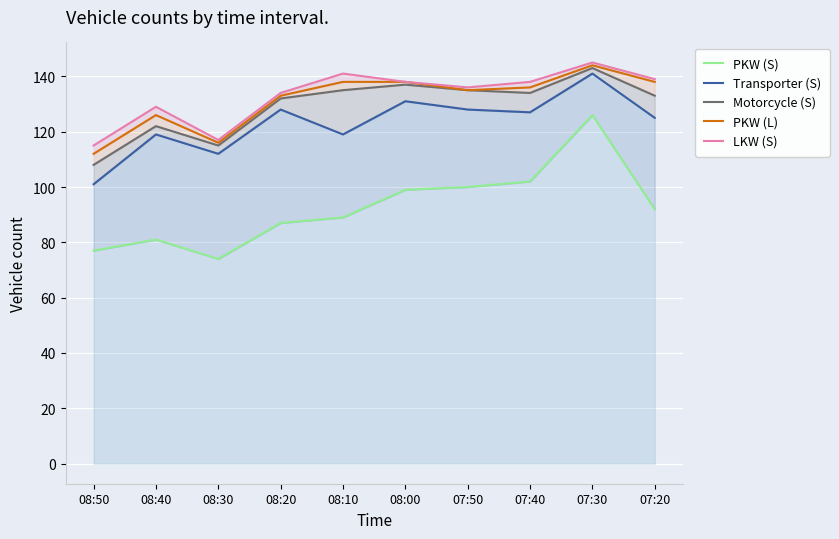

Where is PKW (S) nearest to the value 100?

07:50